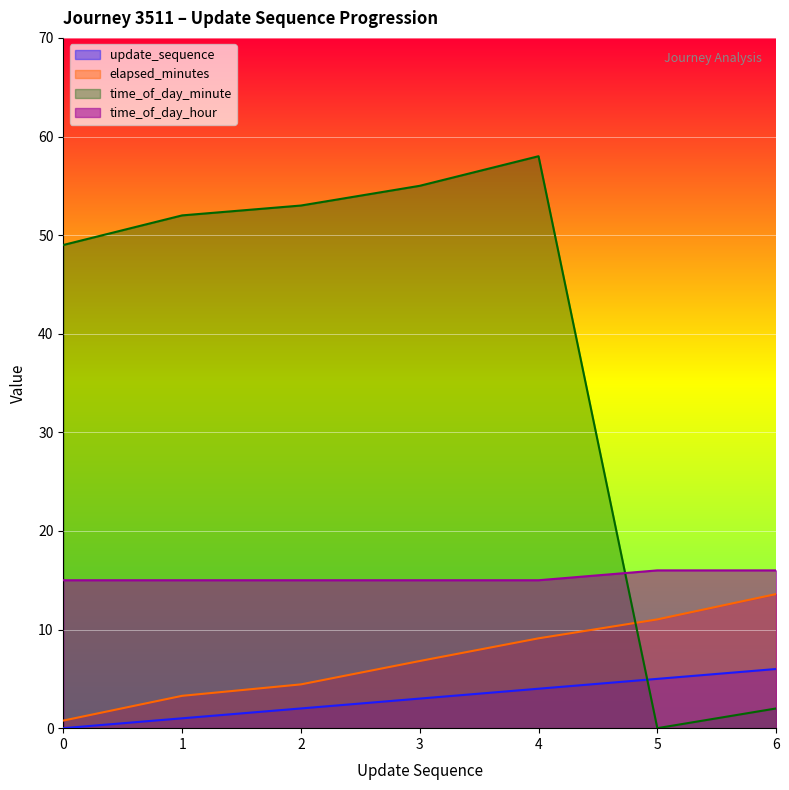

Reading right to left, transcribe all the data shown in this chart.

update_sequence: 6=6.0	5=5.0	4=4.0	3=3.0	2=2.0	1=1.0	0=0.0
elapsed_minutes: 6=13.6	5=11.0	4=9.1	3=6.8	2=4.4	1=3.3	0=0.8
time_of_day_minute: 6=2.0	5=0.0	4=58.0	3=55.0	2=53.0	1=52.0	0=49.0
time_of_day_hour: 6=16.0	5=16.0	4=15.0	3=15.0	2=15.0	1=15.0	0=15.0